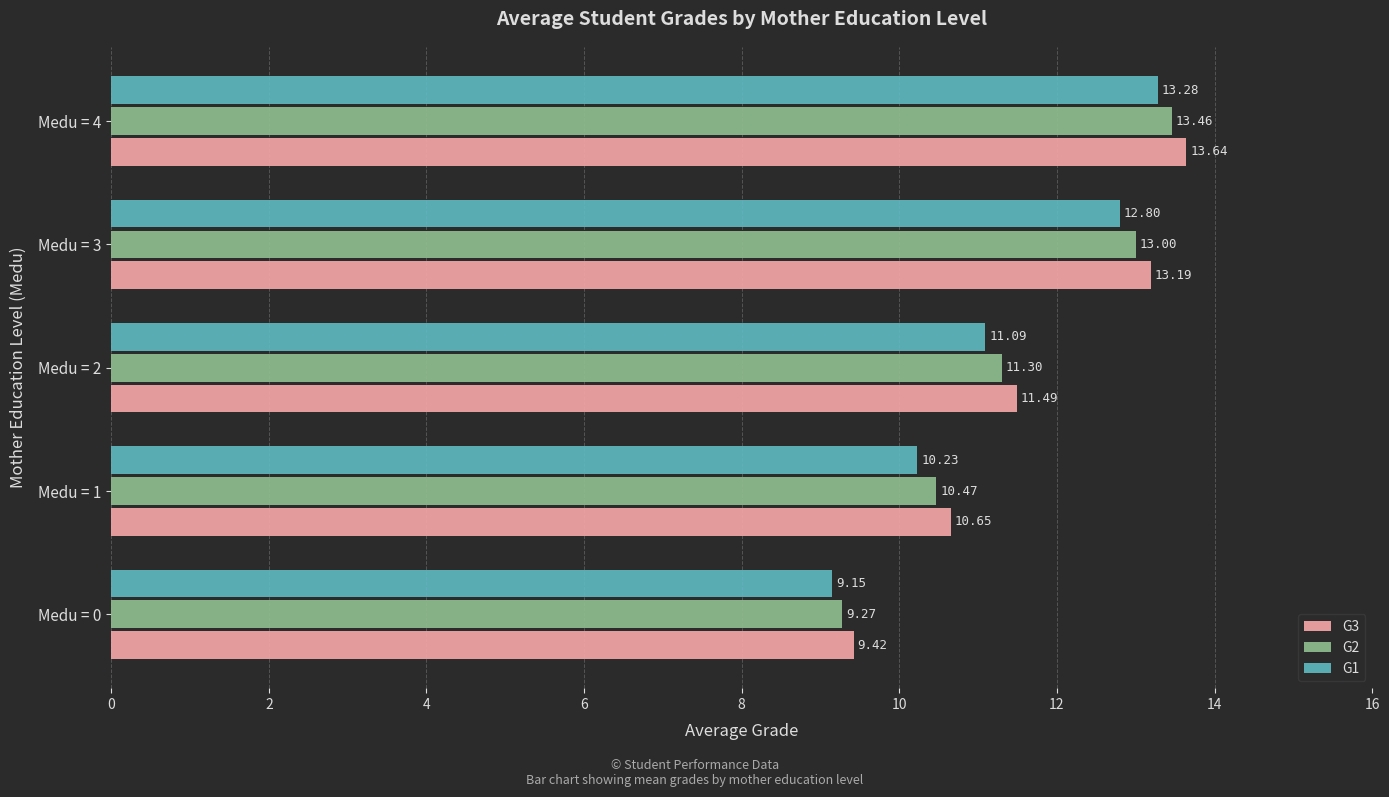

What is the total value across all series at Medu = 1?

31.4